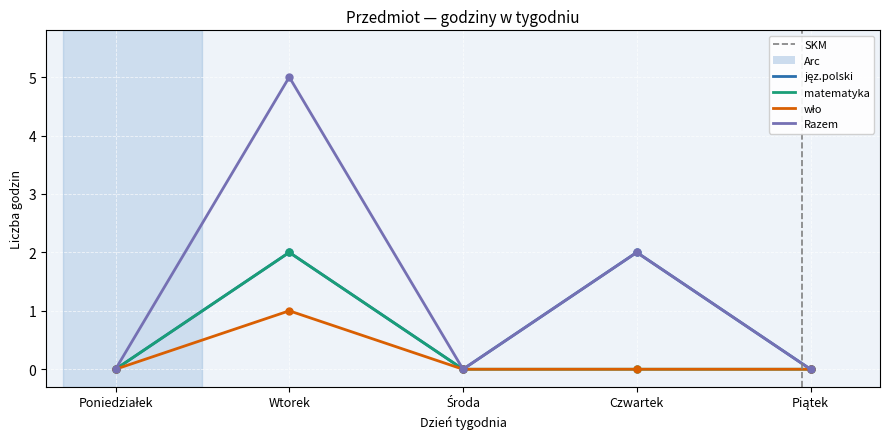

What is the spread (max minus min) of values at Wtorek?

4